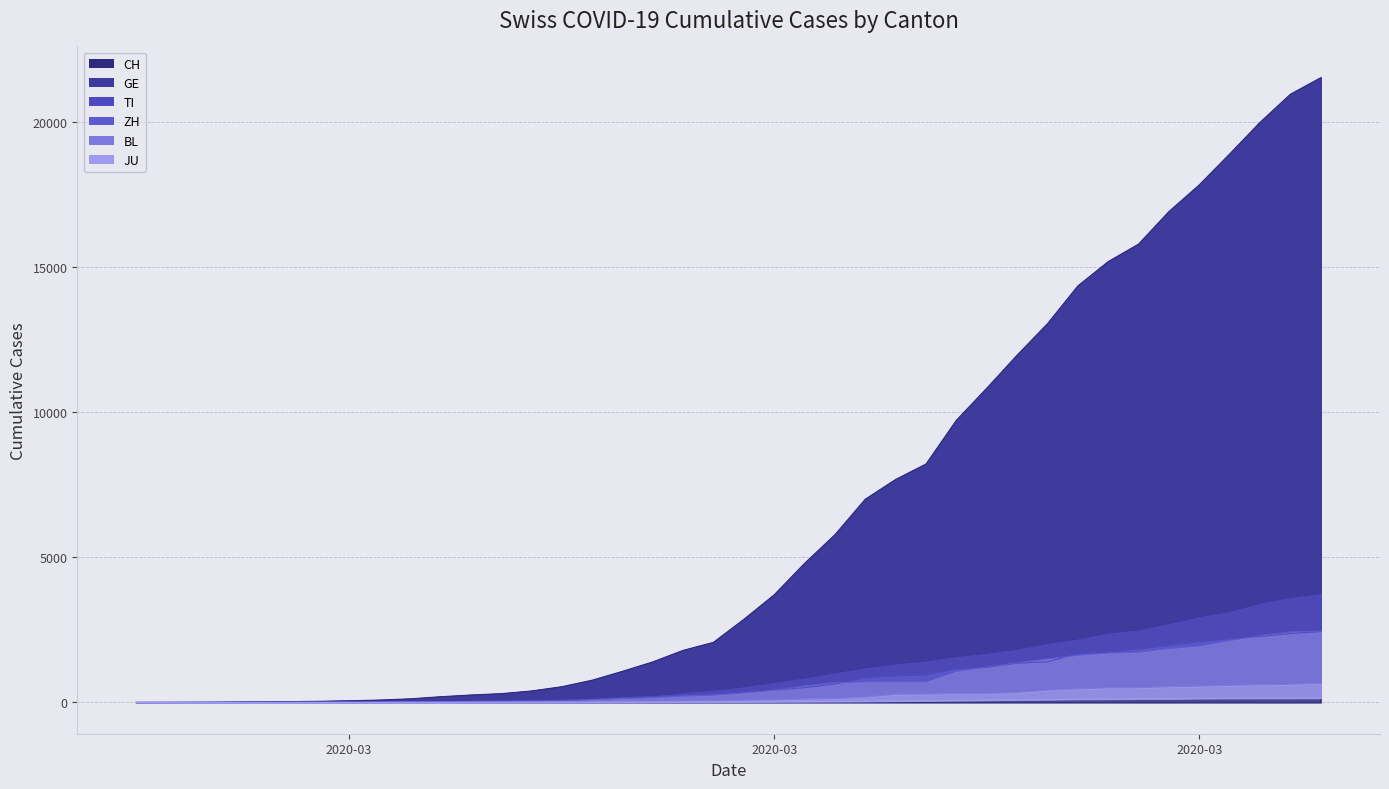

How many categories are shown in the chart?

40